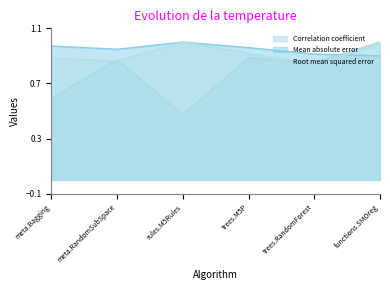

What is the label of the 5th point from the right?

meta.RandomSubSpace